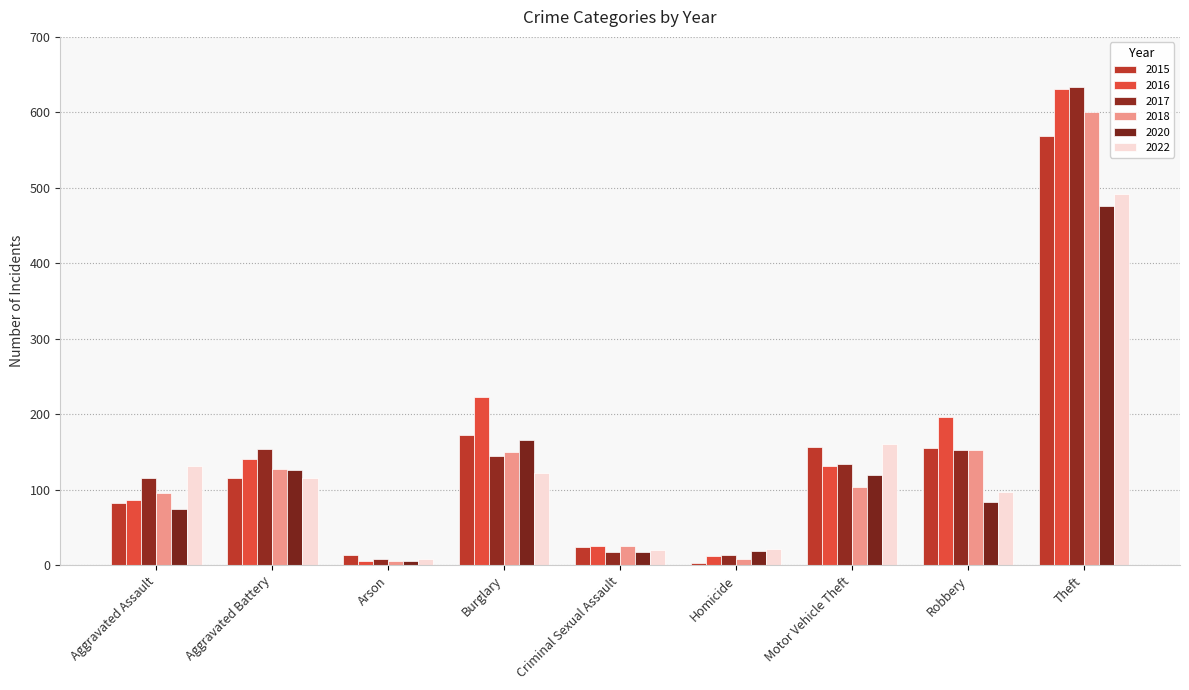

What is the highest value of the 2017 series?

633